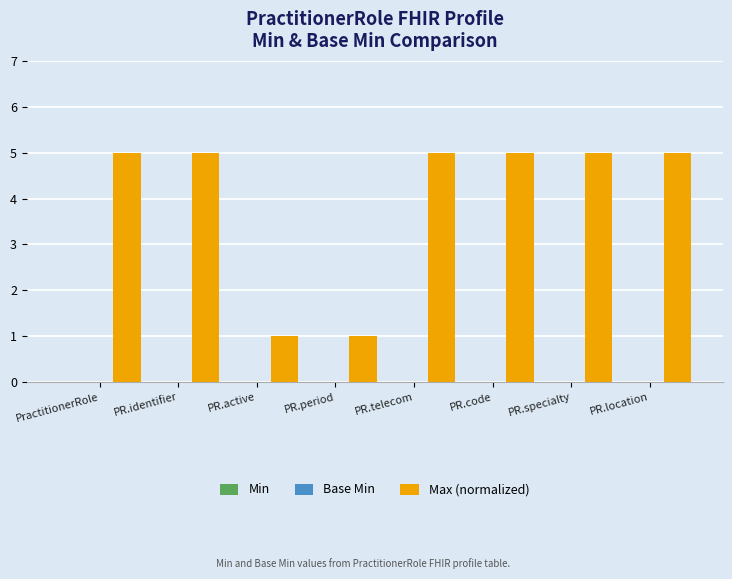

What is the greatest value displayed?

5